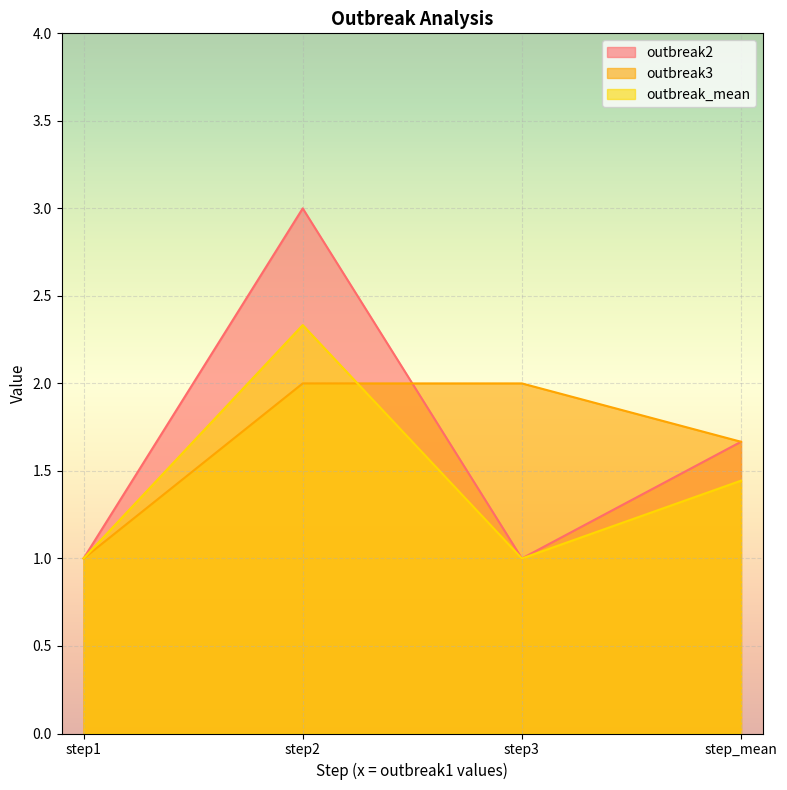

Does the chart display data point markers on the line(s)?

No